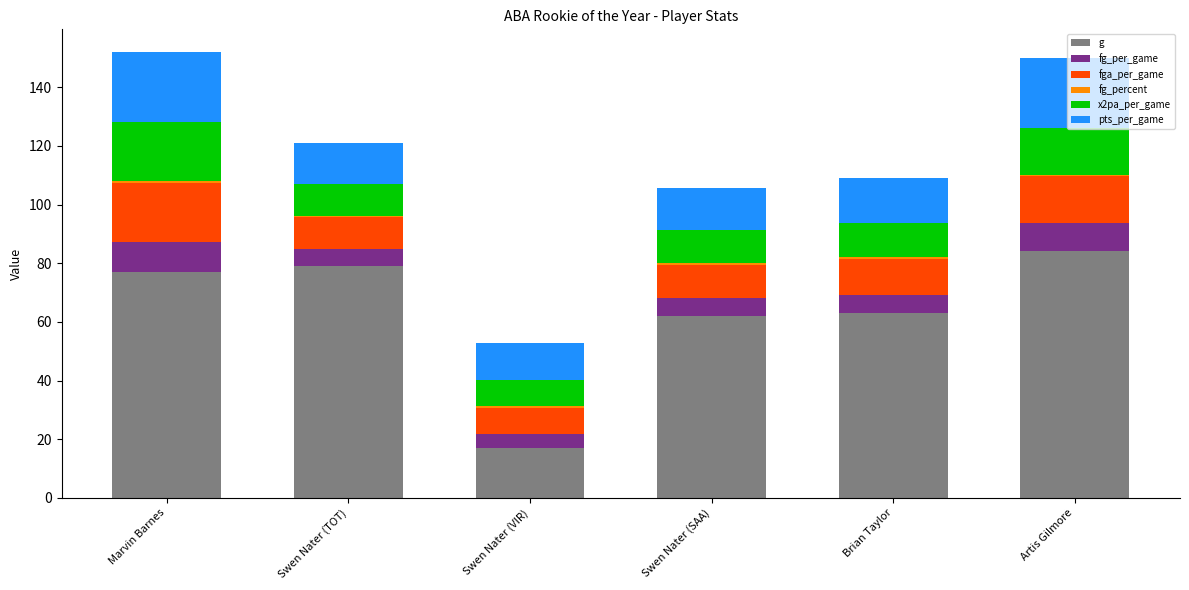

Which category has the highest value in the g series?

Artis Gilmore